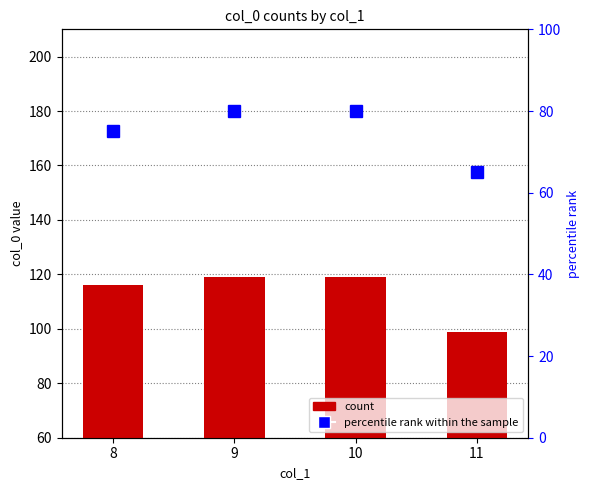

Between 9 and 10, which series saw the biggest shift?

count